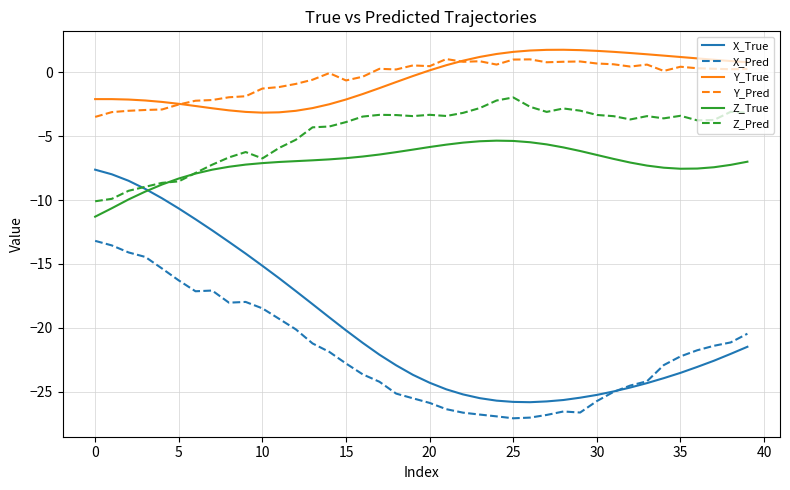

Count the number of data series in this chart.

6